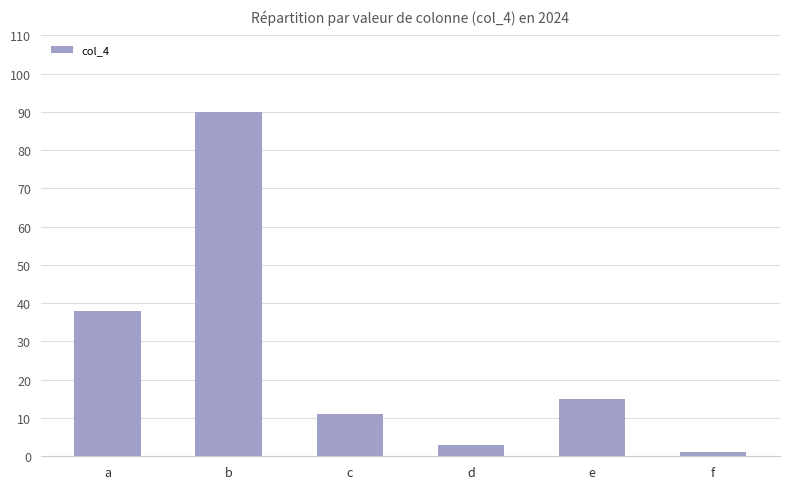

Count the number of categories in the chart.

6